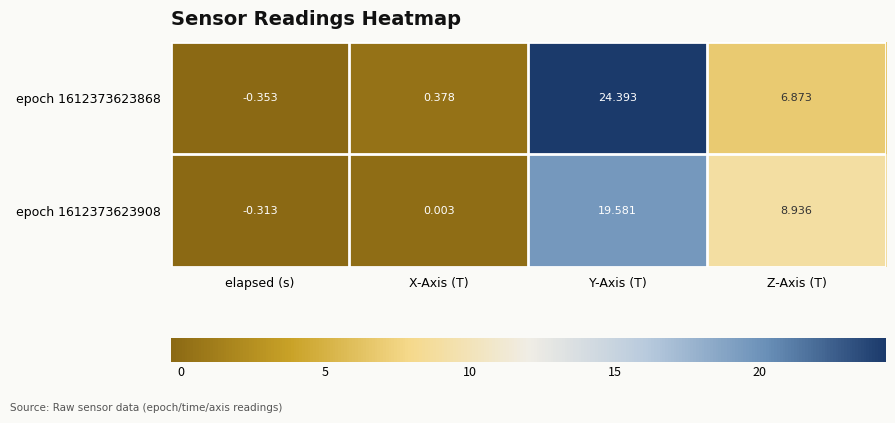

At which category is the sum across all series the highest?

Y-Axis (T)